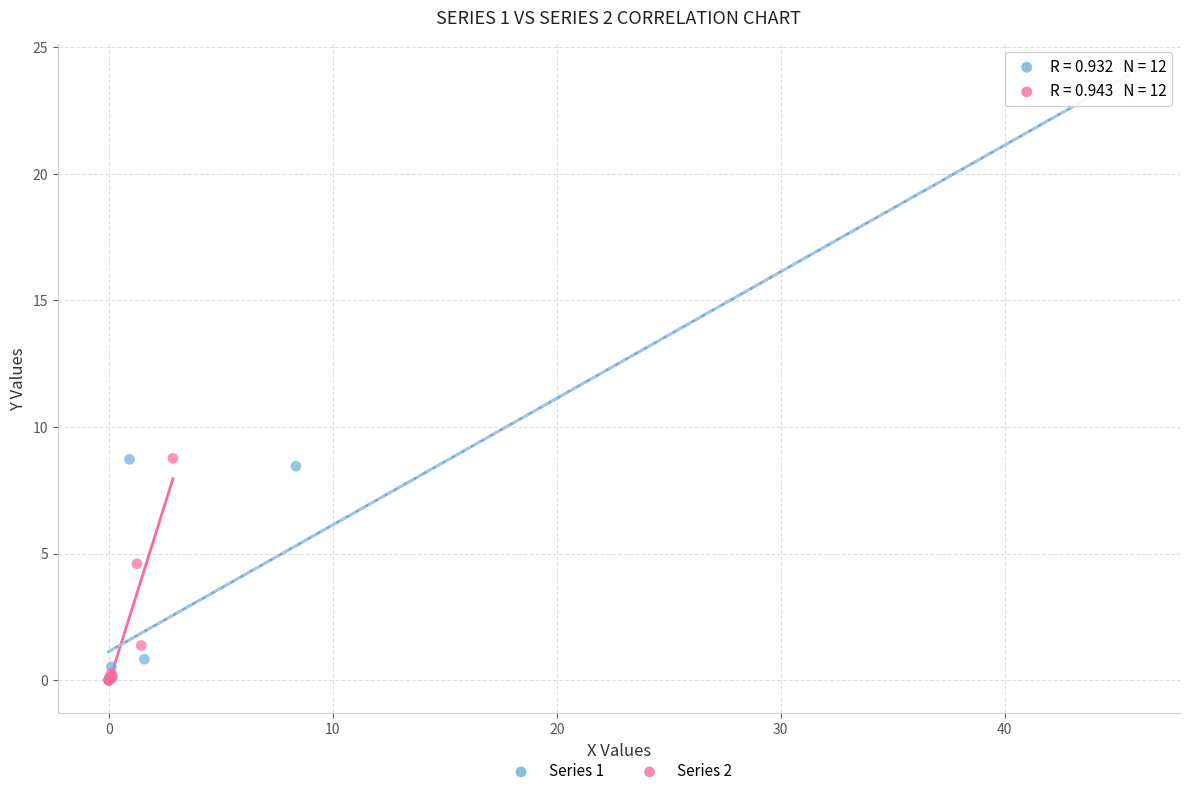

Which series contains the highest Y value?

Series 1